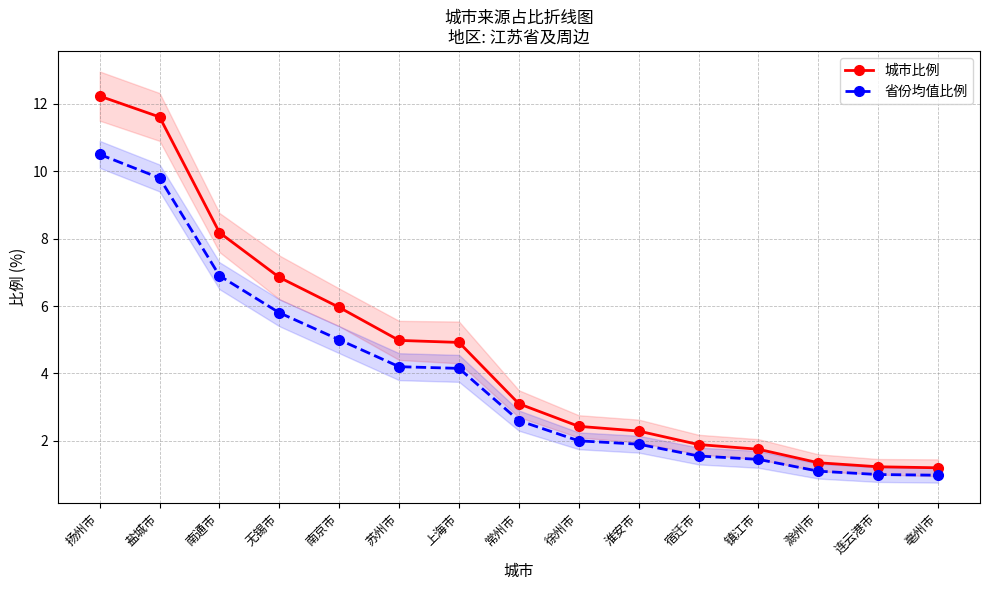

True or false: 城市比例 and 省份均值比例 intersect in this chart.

False